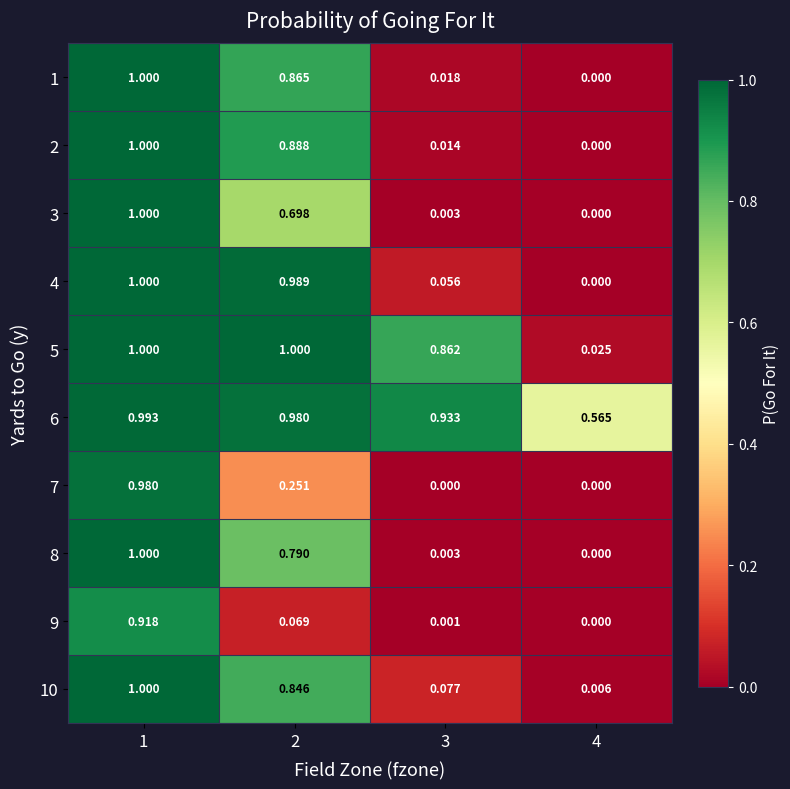

How many series are shown in this chart?

10